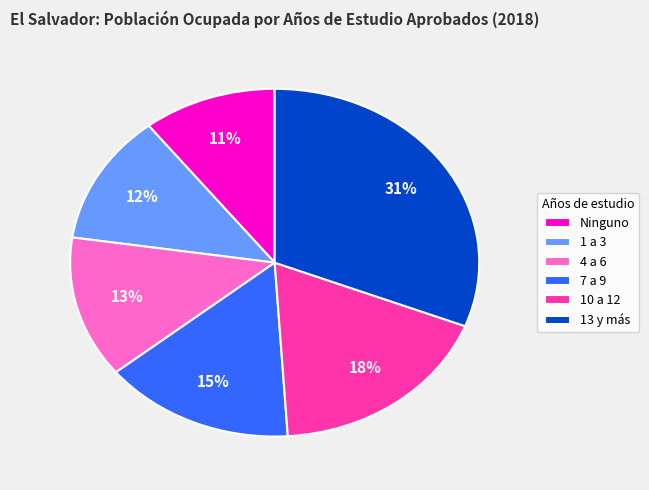

The 13 y más slice represents 31% of the pie. True or false?

True